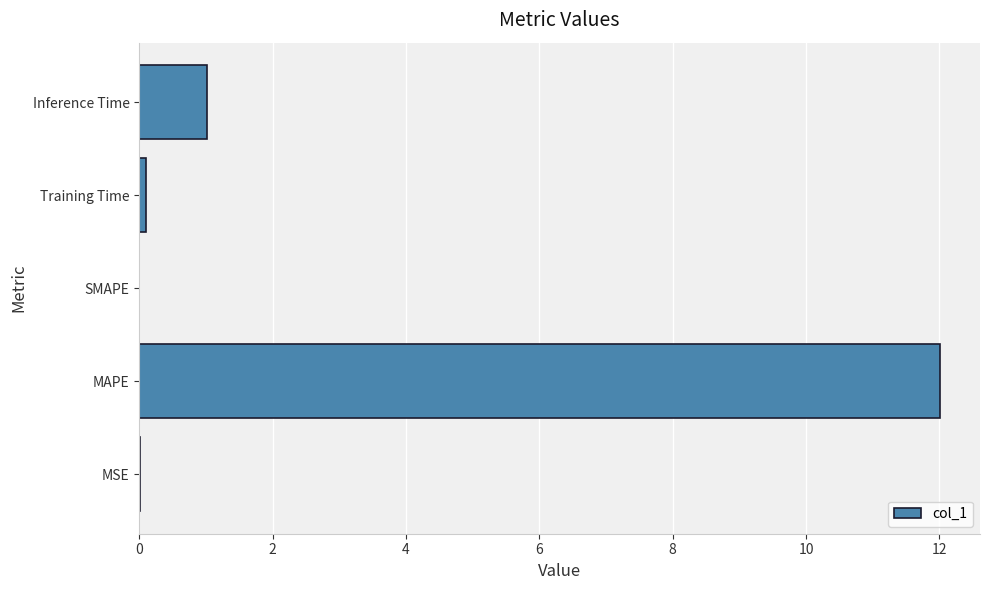

Where is the data nearest to the value 6?

Inference Time